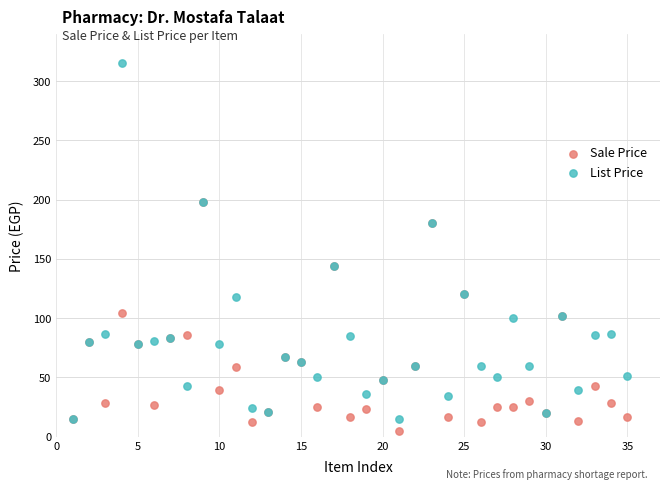

What are all the series names shown in the legend?

Sale Price, List Price